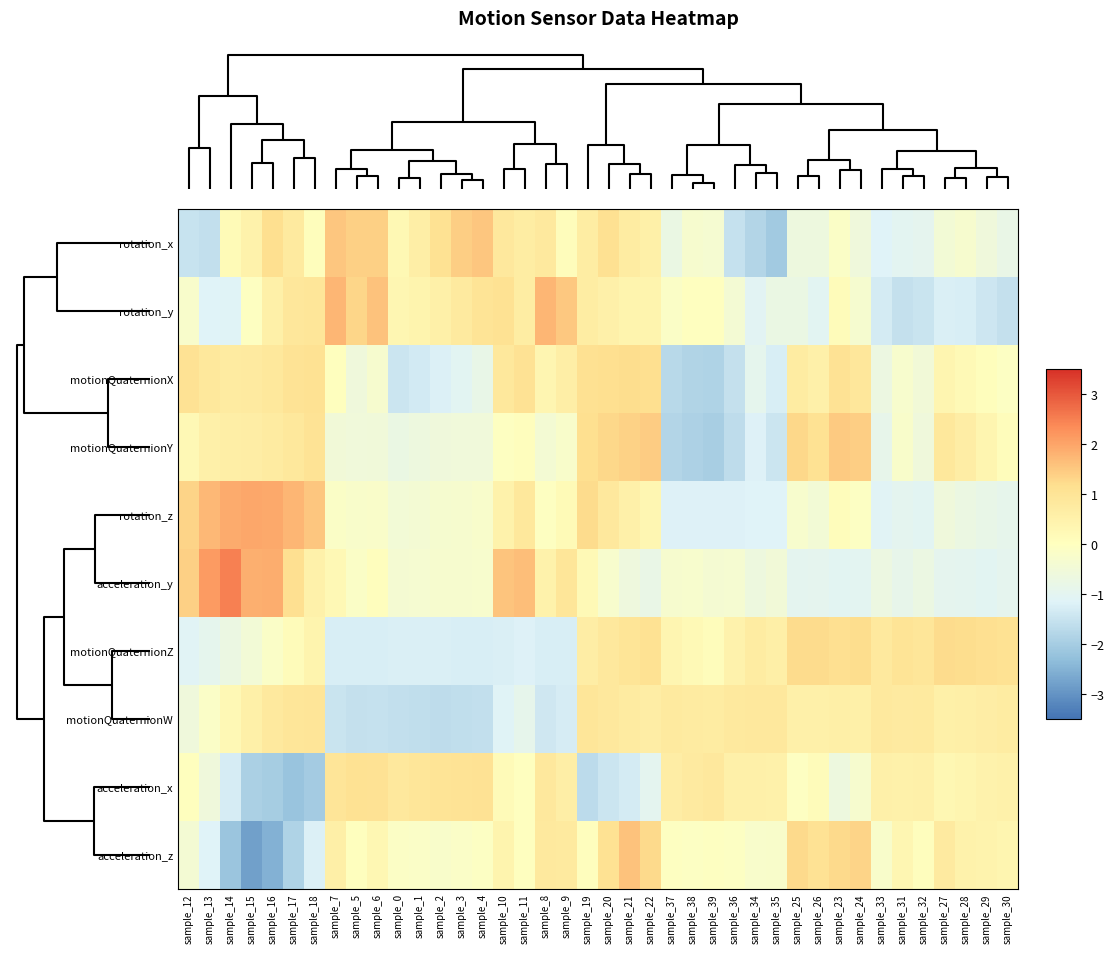

How many series are shown in this chart?

10